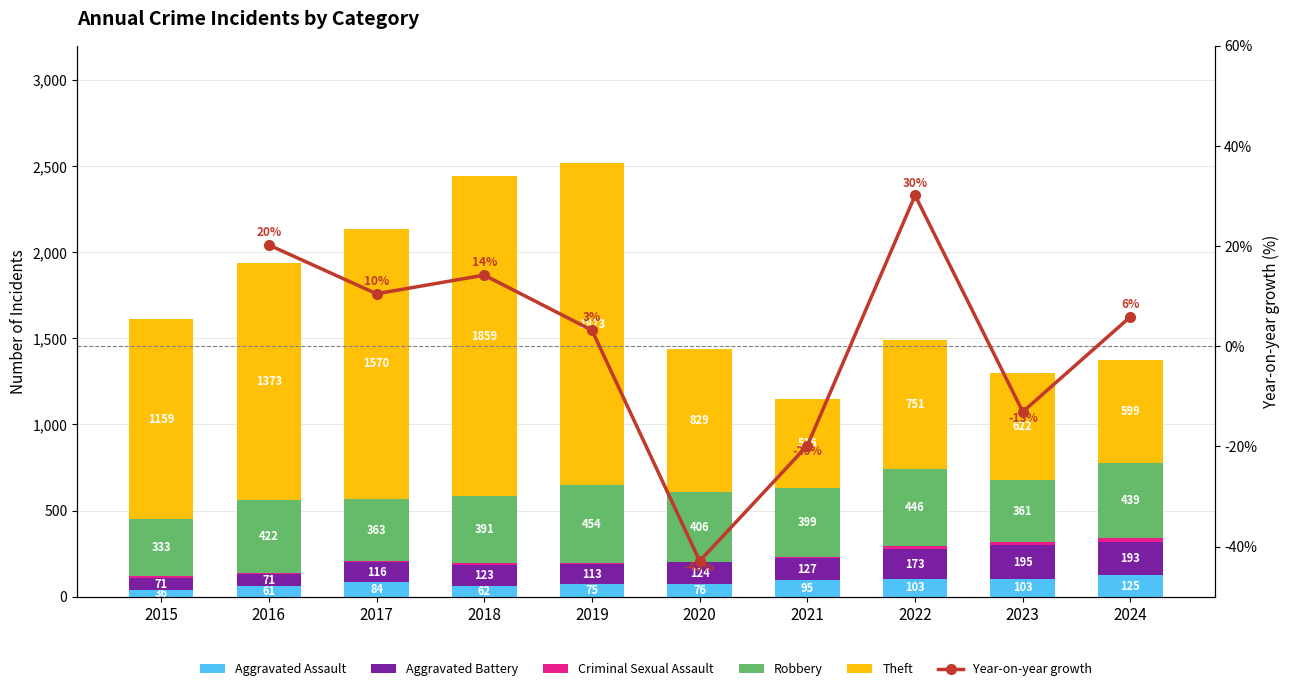

The value of Aggravated Battery at 2018 is 123.0. True or false?

True